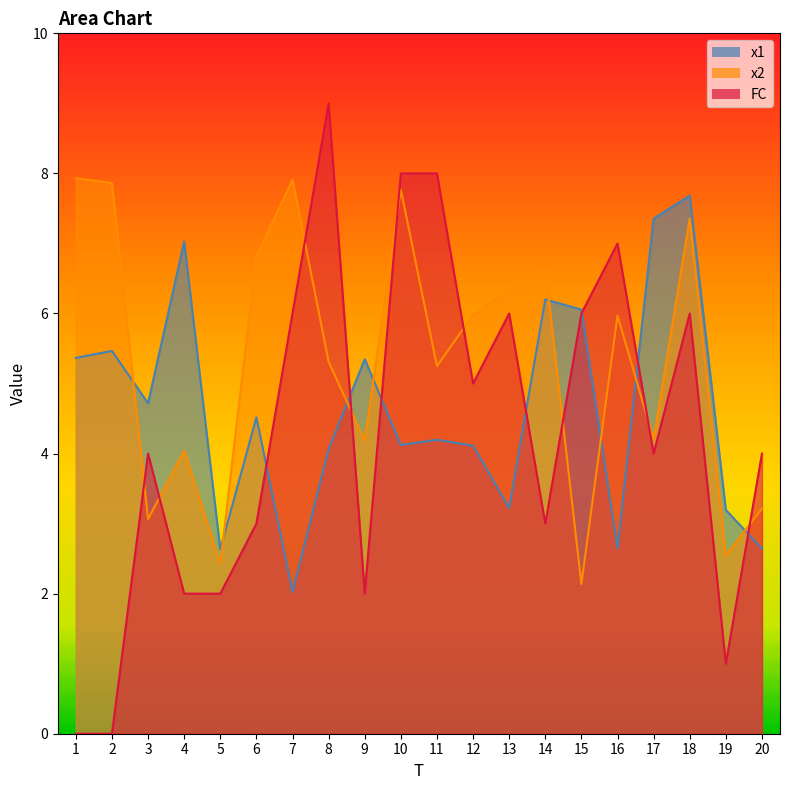

Which category has the highest value across all series?

8